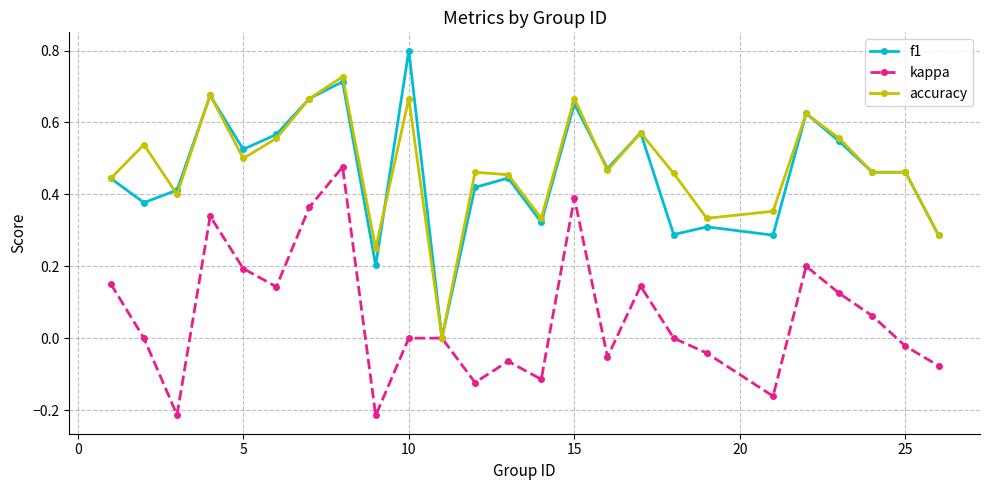

Which series has the widest spread of values?

f1